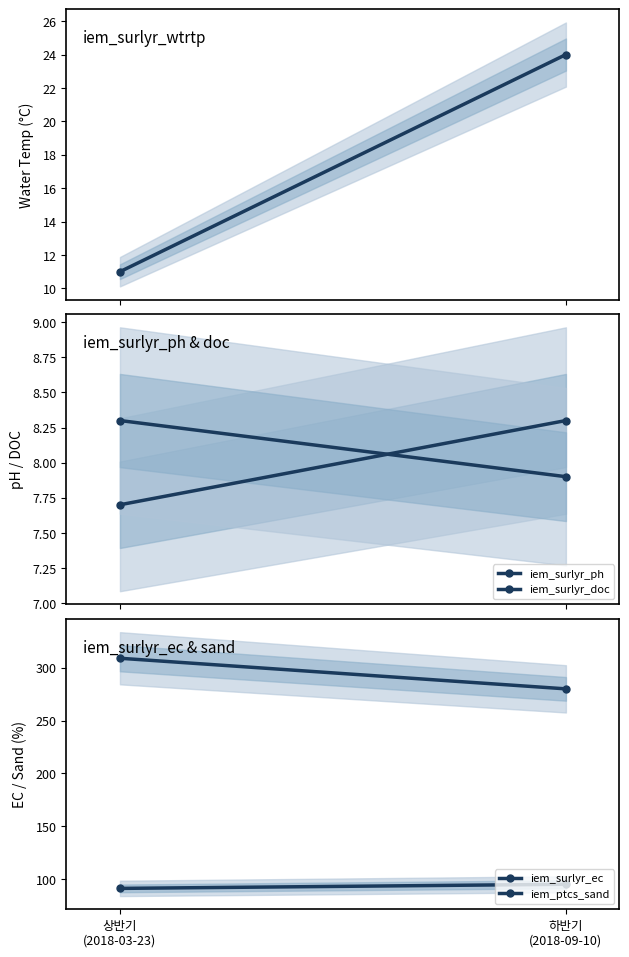

What is the sum of the iem_surlyr_ph values at 상반기
(2018-03-23) and 하반기
(2018-09-10)?

16.0